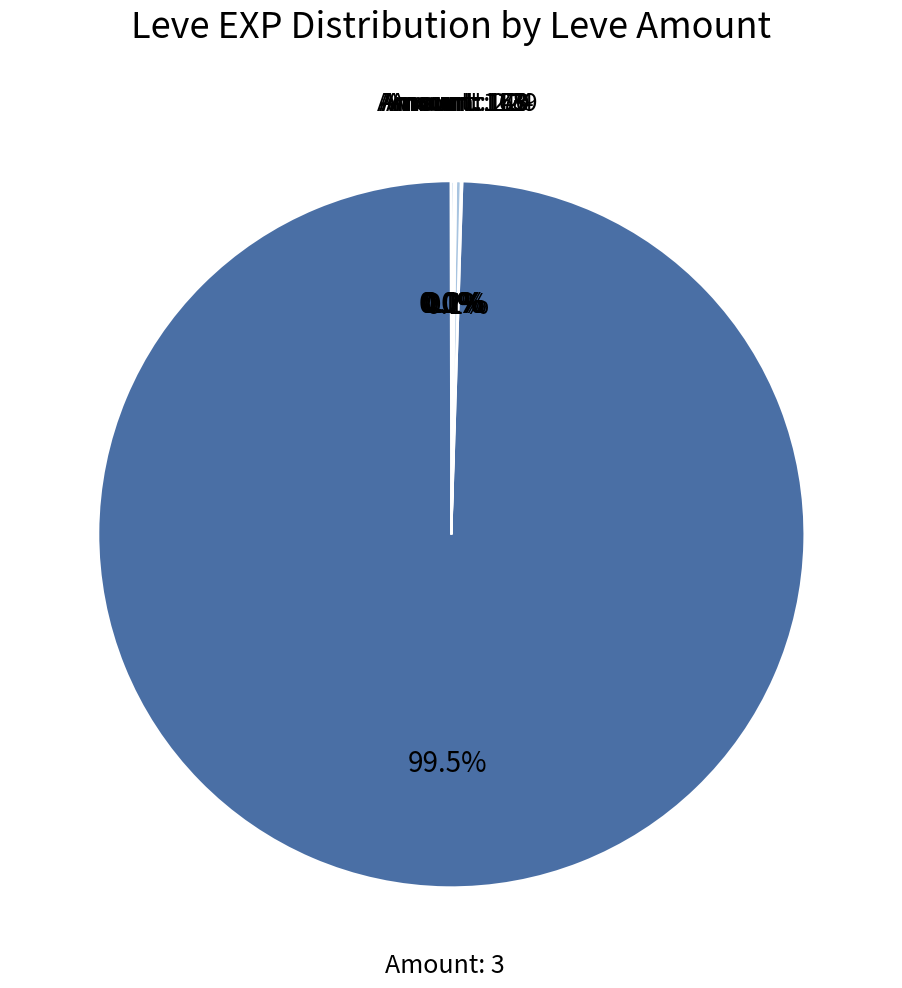

Which category has the biggest portion of the pie?

Amount: 3